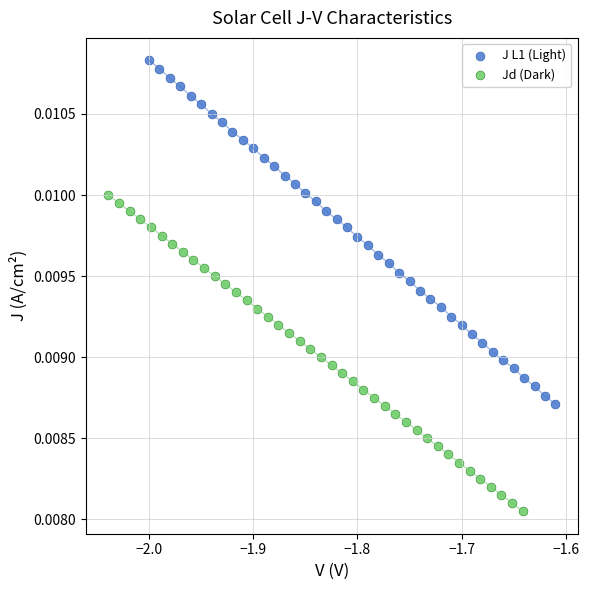

Which series reaches the maximum Y coordinate?

J L1 (Light)